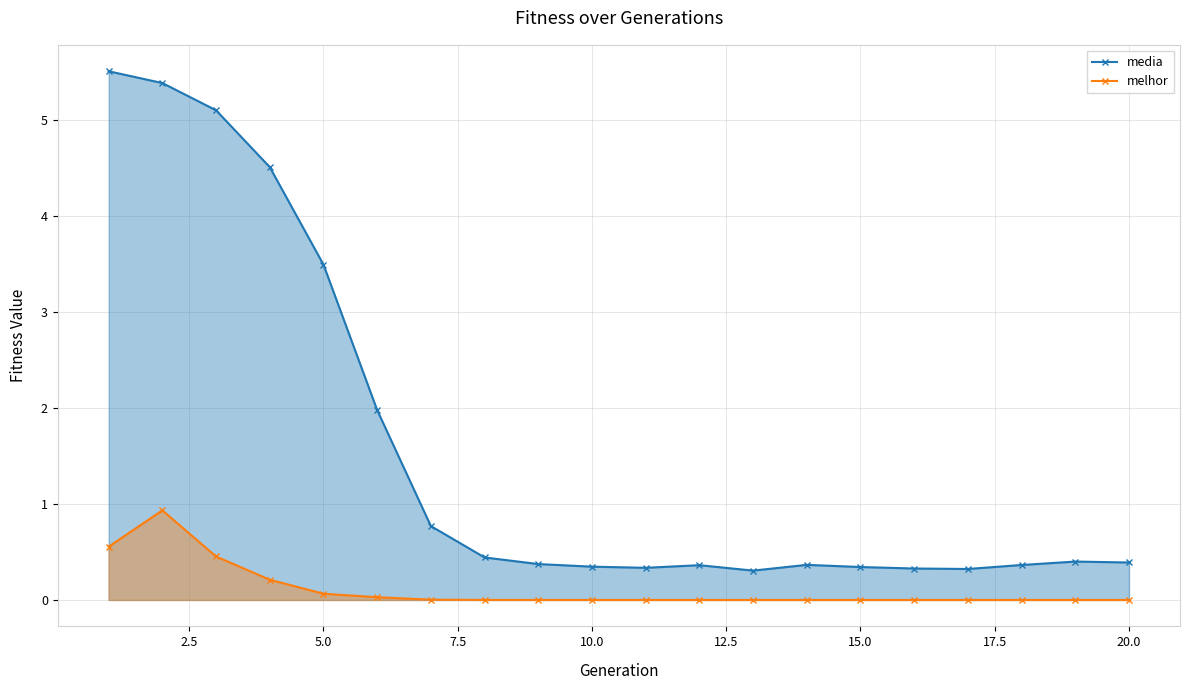

Rank the series by their maximum value, from lowest to highest.

melhor, media